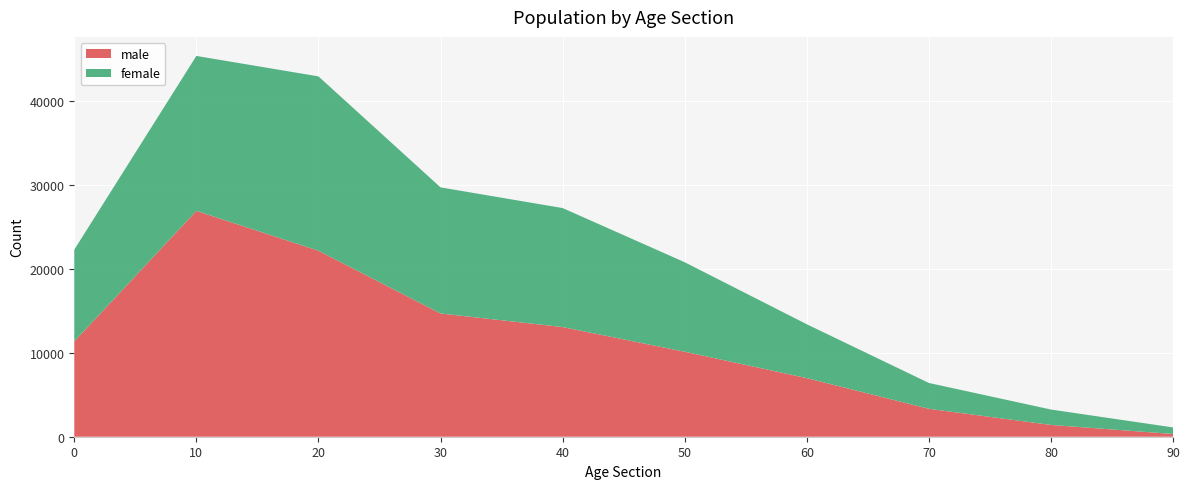

Reading right to left, extract all data points from this chart.

male: 327	1407	3329	6986	10134	13073	14695	22174	26923	11364
female: 781	1834	3079	6420	10666	14186	15030	20782	18472	10937